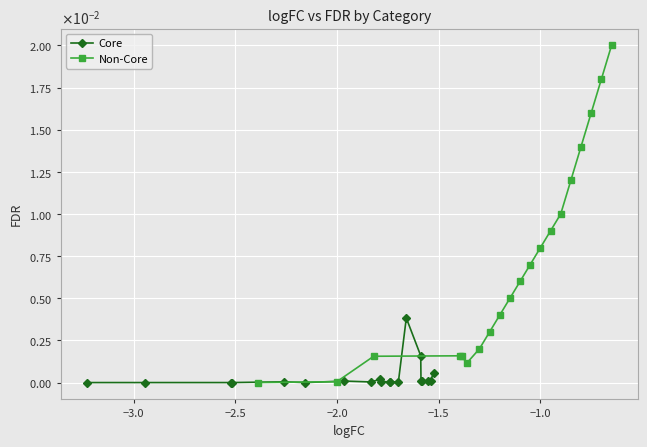

Count the number of data series in this chart.

2